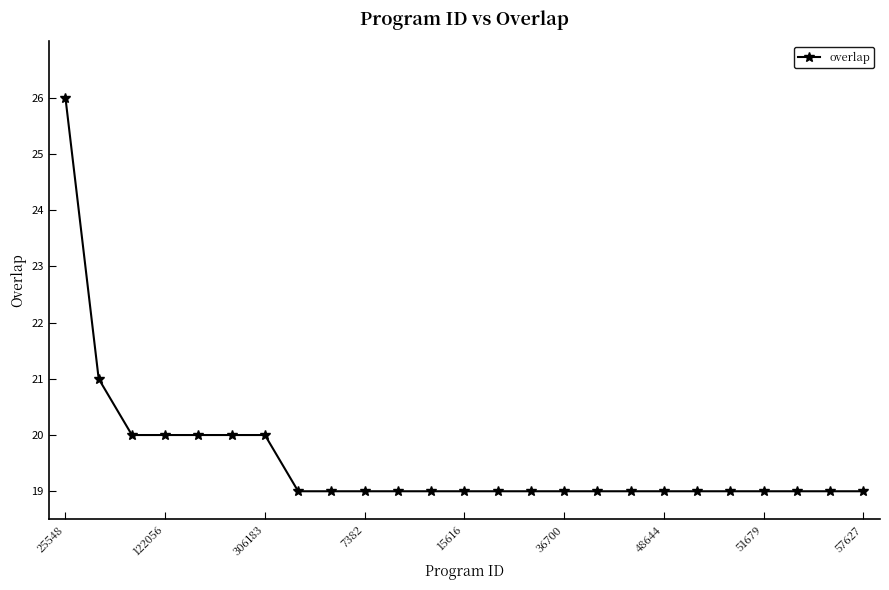

Reading left to right, extract all data points from this chart.

26	21	20	20	20	20	20	19	19	19	19	19	19	19	19	19	19	19	19	19	19	19	19	19	19